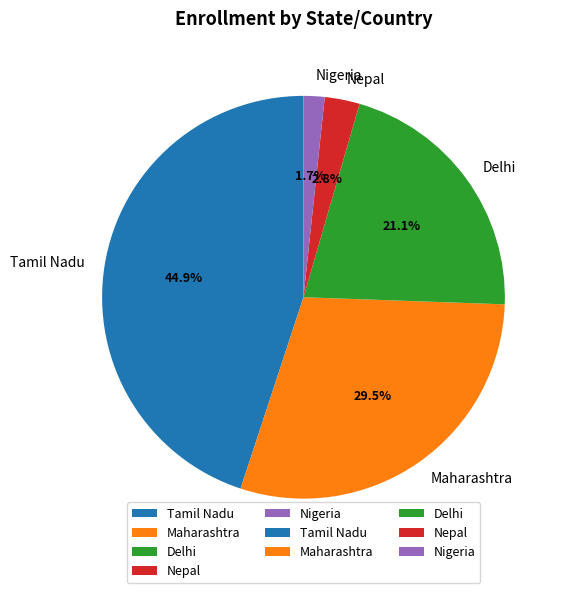

Does Tamil Nadu represent more than half of the total?

No